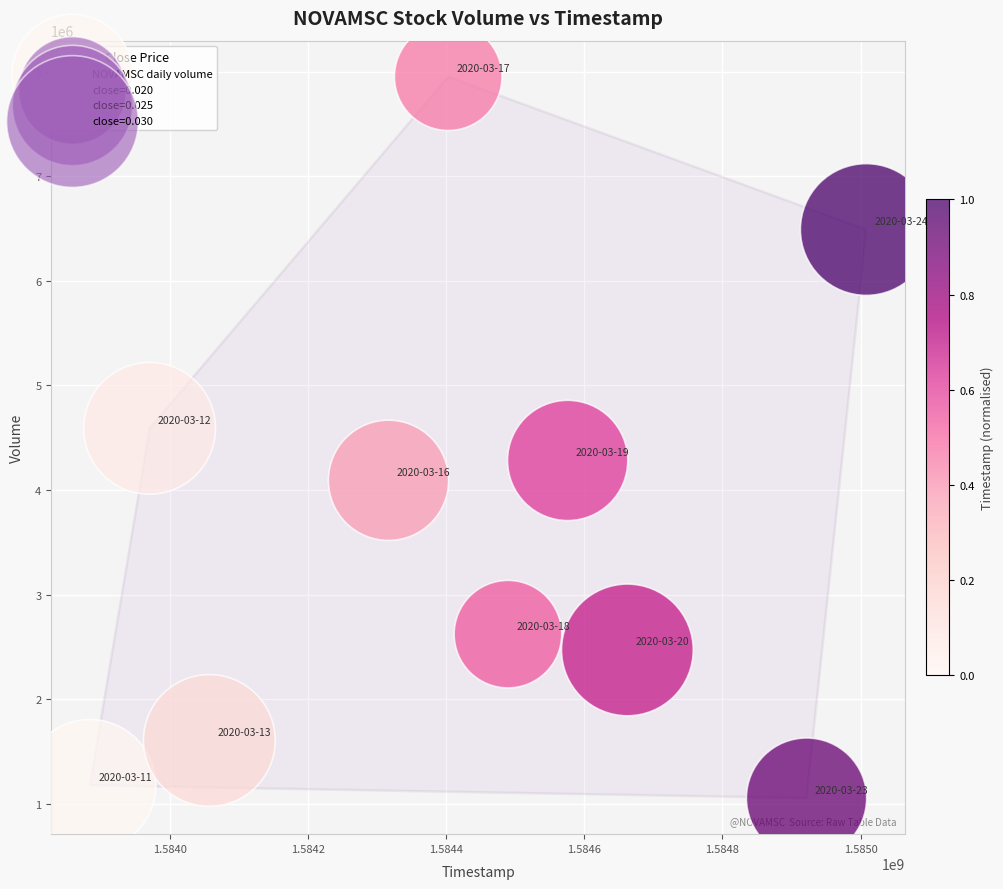

What is the average X value?

1584429120